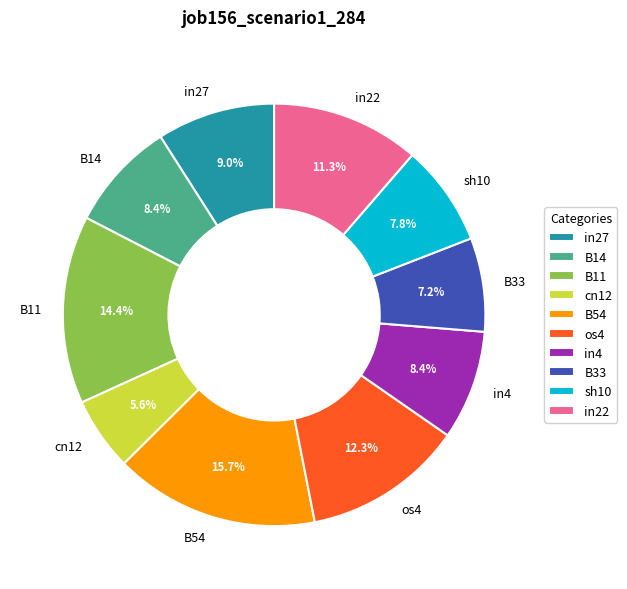

Which category has the smallest portion of the pie?

cn12